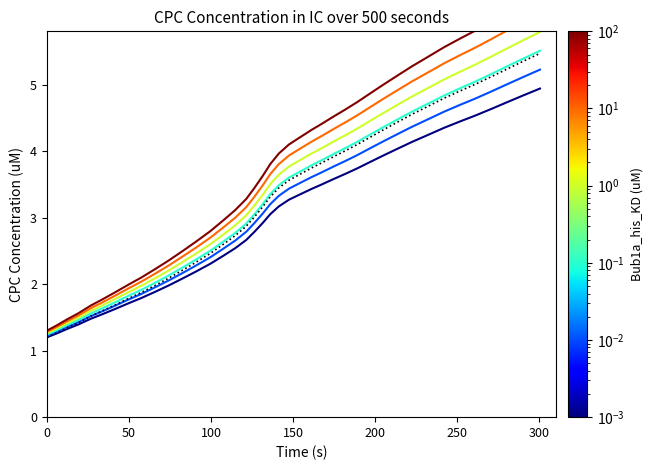

Reading right to left, list all the values displayed in this chart.

1e-03: 4.9	4.8	4.7	4.6	4.5	4.4	4.4	4.2	4.1	4.0	3.9	3.8	3.7	3.7	3.6	3.5	3.4	3.3	3.3	3.2	3.1	2.9	2.8	2.7	2.5	2.4	2.3	2.2	2.1	2.0	1.9	1.8	1.7	1.6	1.5	1.5	1.4	1.3	1.3	1.2
1e-02: 5.2	5.1	5.0	4.9	4.8	4.7	4.6	4.5	4.4	4.3	4.1	4.0	3.9	3.8	3.8	3.7	3.6	3.5	3.4	3.3	3.2	3.1	2.9	2.8	2.7	2.5	2.4	2.3	2.2	2.1	2.0	1.9	1.8	1.7	1.6	1.5	1.4	1.4	1.3	1.2
1e-01: 5.5	5.4	5.3	5.2	5.0	4.9	4.8	4.7	4.6	4.5	4.4	4.2	4.1	4.0	4.0	3.9	3.8	3.7	3.6	3.5	3.4	3.2	3.0	2.9	2.8	2.6	2.5	2.4	2.3	2.1	2.0	1.9	1.8	1.7	1.6	1.6	1.5	1.4	1.3	1.2
1e+00: 5.8	5.7	5.6	5.4	5.3	5.2	5.1	4.9	4.8	4.7	4.6	4.5	4.3	4.2	4.1	4.0	4.0	3.9	3.8	3.6	3.5	3.3	3.2	3.0	2.9	2.7	2.6	2.5	2.3	2.2	2.1	2.0	1.9	1.8	1.7	1.6	1.5	1.4	1.3	1.3
1e+01: 6.1	6.0	5.8	5.7	5.6	5.4	5.3	5.2	5.0	4.9	4.8	4.7	4.5	4.4	4.3	4.2	4.1	4.0	3.9	3.8	3.7	3.5	3.3	3.2	3.0	2.9	2.7	2.6	2.4	2.3	2.2	2.0	1.9	1.8	1.7	1.6	1.5	1.4	1.4	1.3
1e+02: 6.4	6.2	6.1	5.9	5.8	5.7	5.6	5.4	5.3	5.1	5.0	4.9	4.7	4.6	4.5	4.4	4.3	4.2	4.1	4.0	3.8	3.6	3.4	3.3	3.1	3.0	2.8	2.6	2.5	2.4	2.2	2.1	2.0	1.9	1.8	1.7	1.6	1.5	1.4	1.3